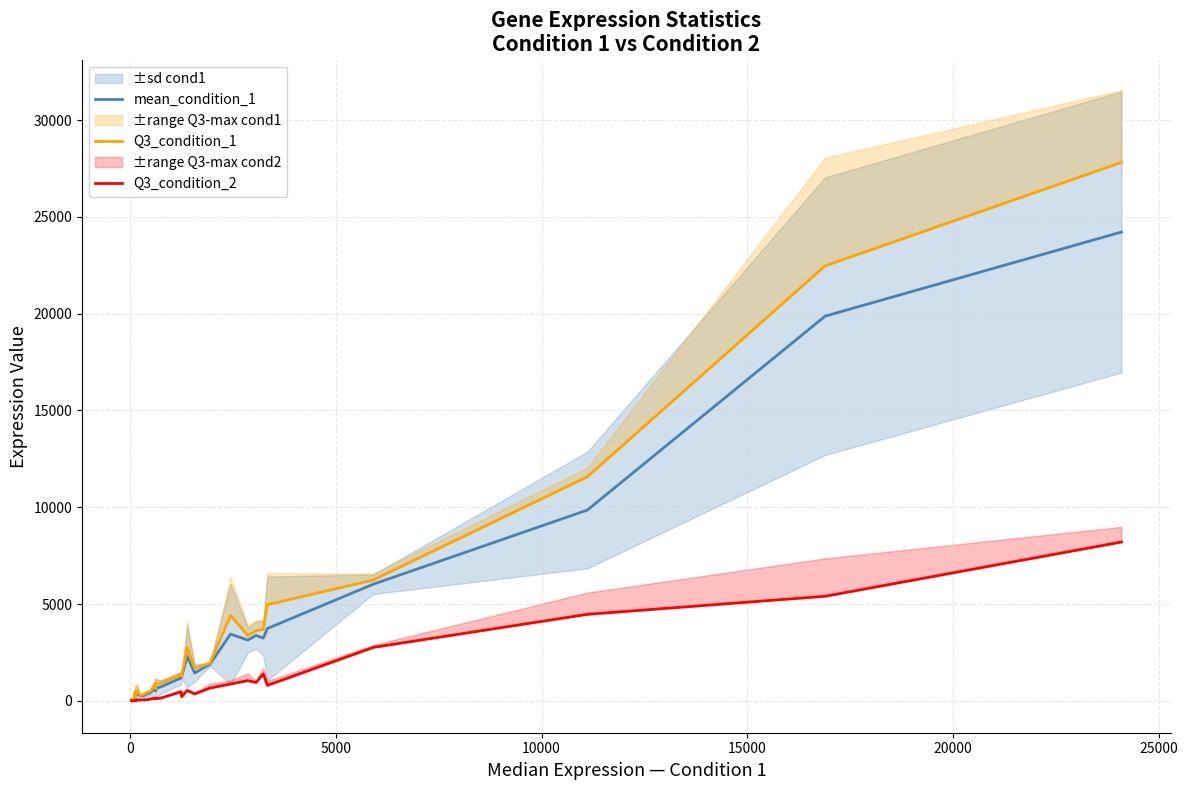

What is the minimum value shown in the chart?

3.0